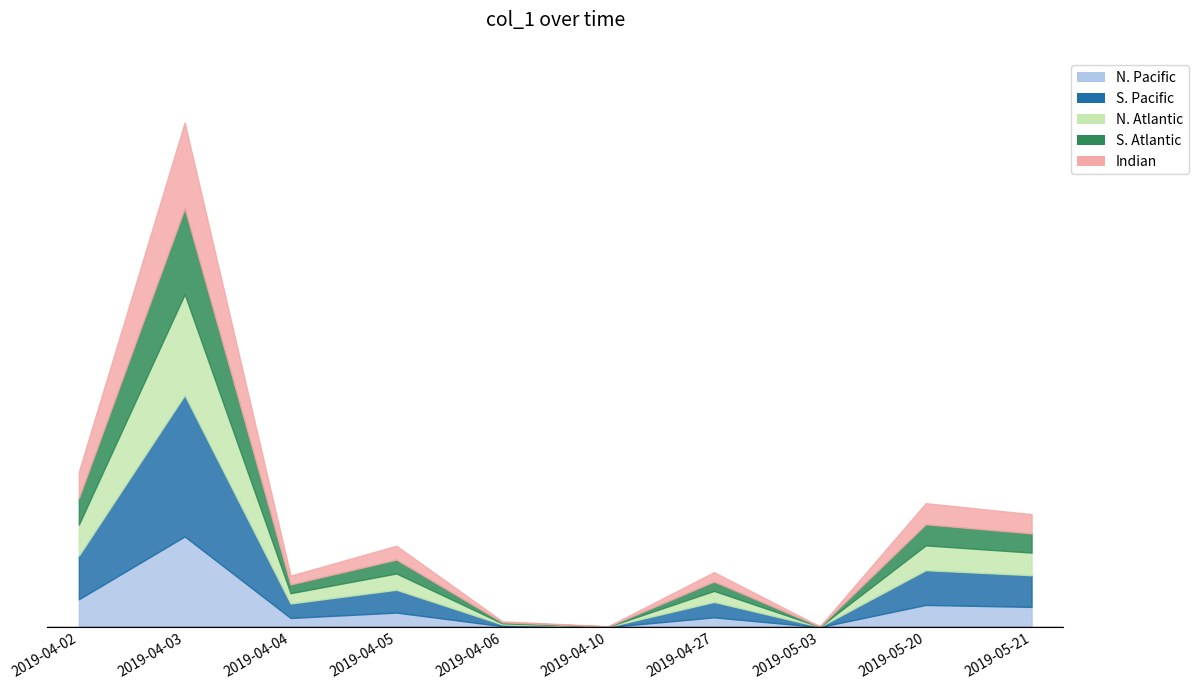

Where does the data first go above 149?

2019-05-21